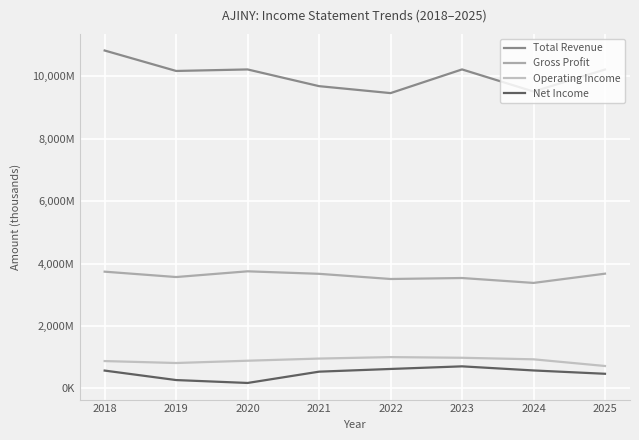

True or false: Total Revenue has more than 0 interior local peaks.

True